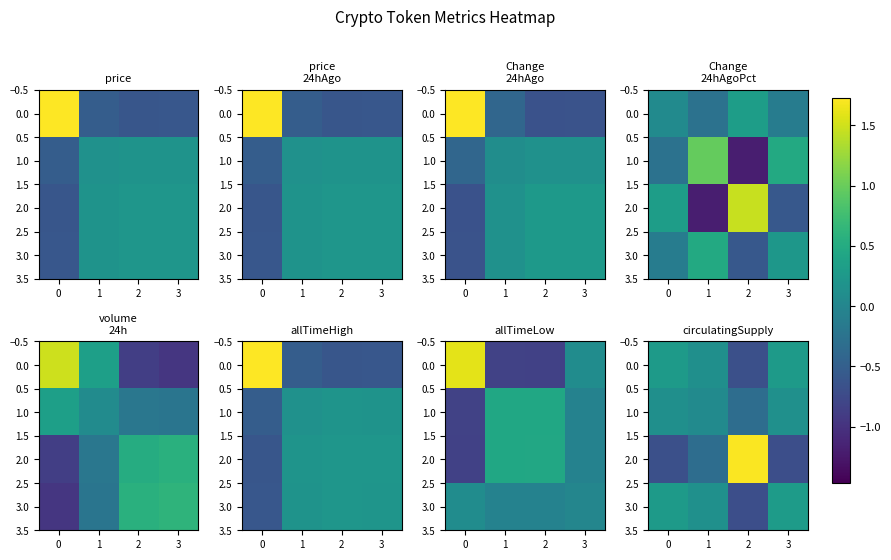

How many negative values does the 0.0 series have?

1